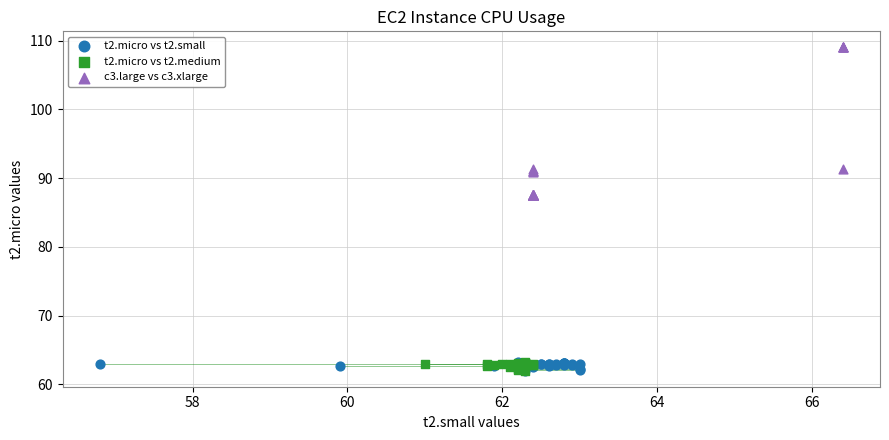

Which series has the largest Y range (max minus min)?

c3.large vs c3.xlarge